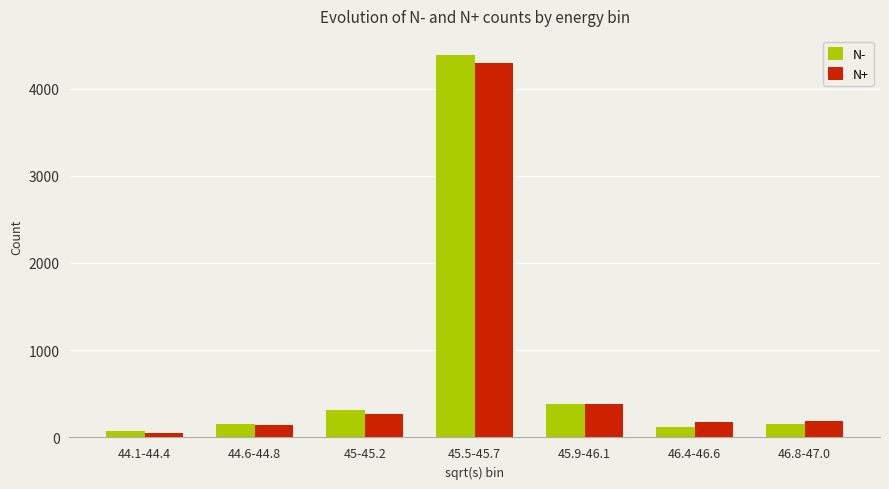

What is the total value across all series at 44.6-44.8?

304